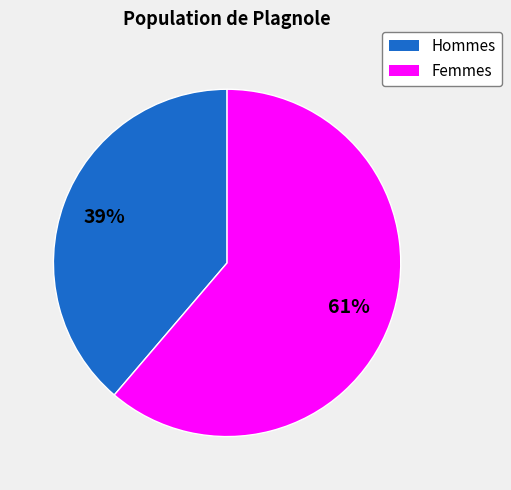

Does any single category account for the majority?

Yes